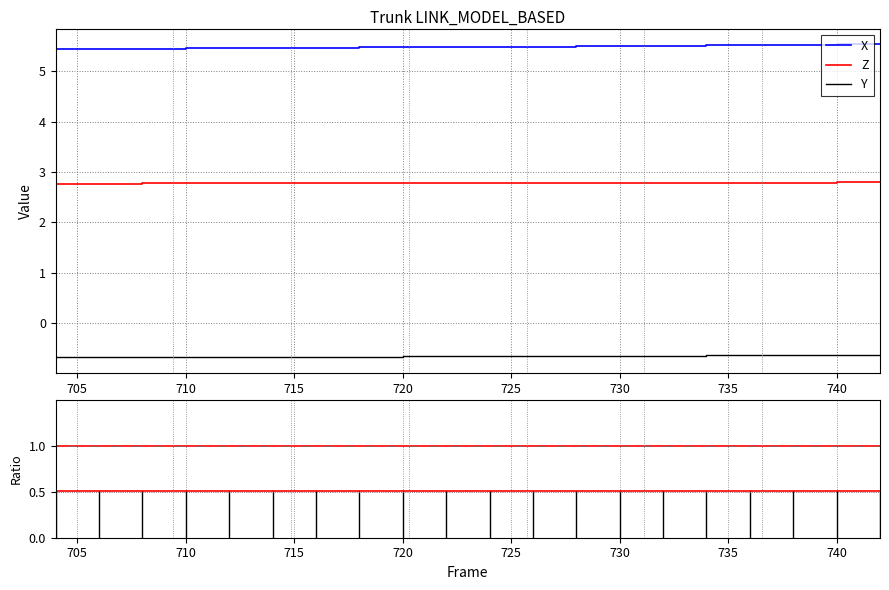

The X series shows 5.5 at 732. True or false?

True